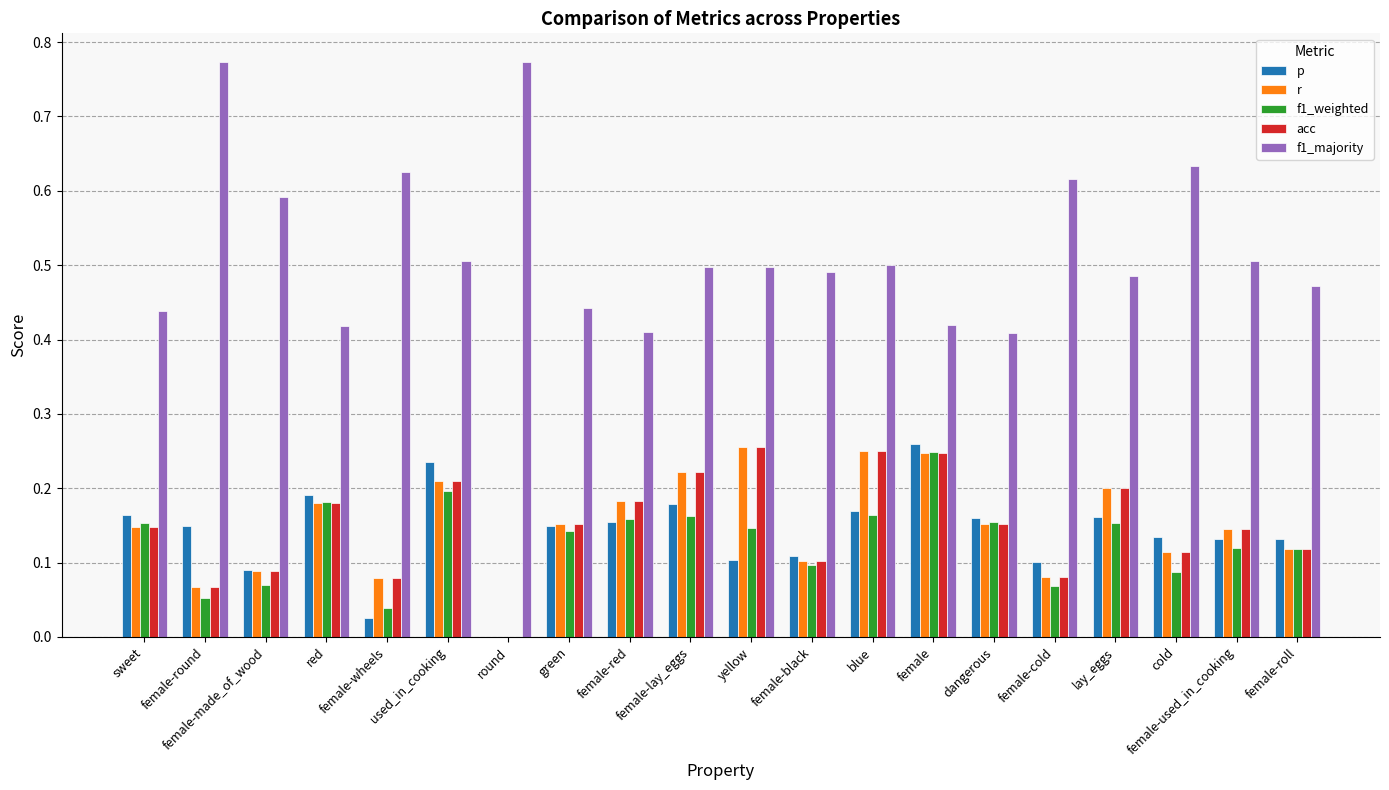

Is the value of p at used_in_cooking greater than the value of f1_weighted at sweet?

Yes